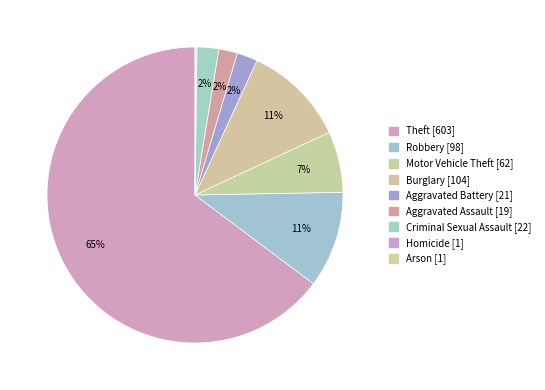

The Homicide slice represents 1% of the pie. True or false?

False